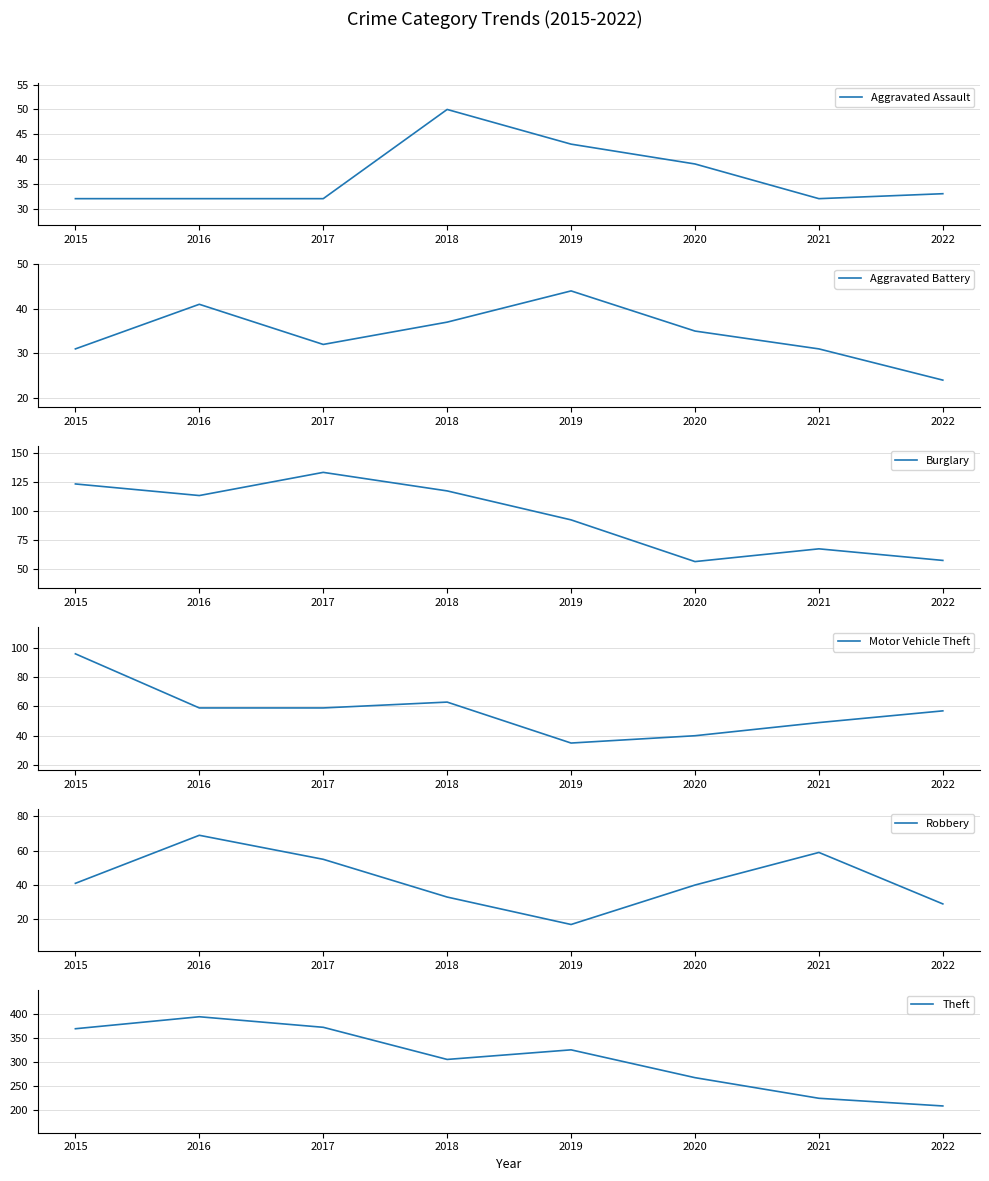

How many lines are shown in the chart?

6